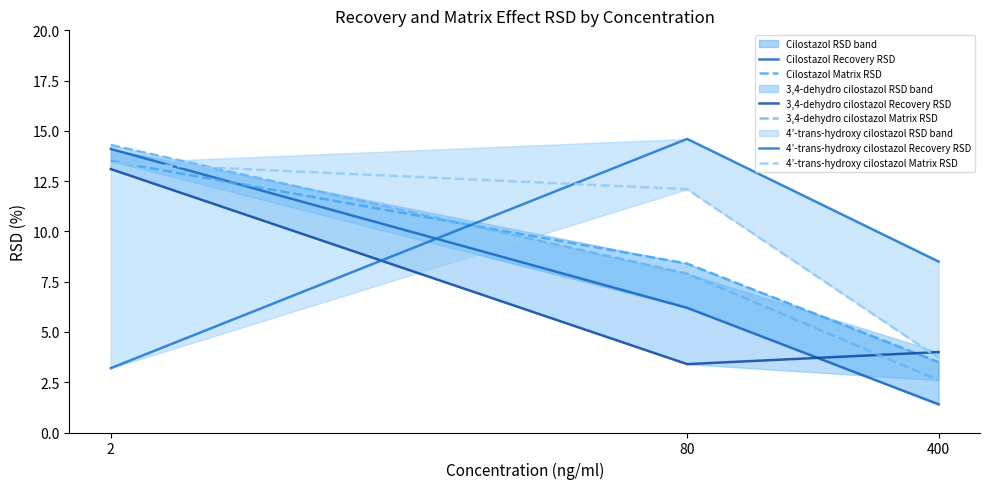

What is the sum of all 3,4-dehydro cilostazol Matrix RSD values?

24.8